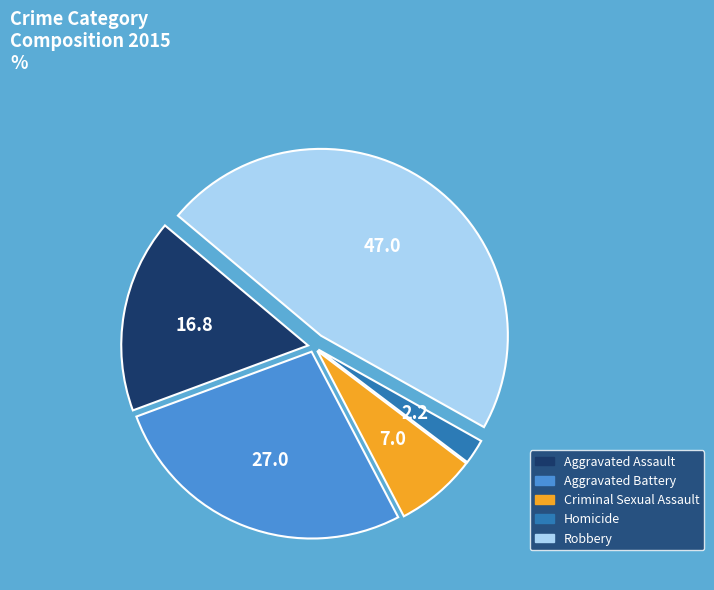

Combined, do Criminal Sexual Assault and Homicide account for over 50%?

No